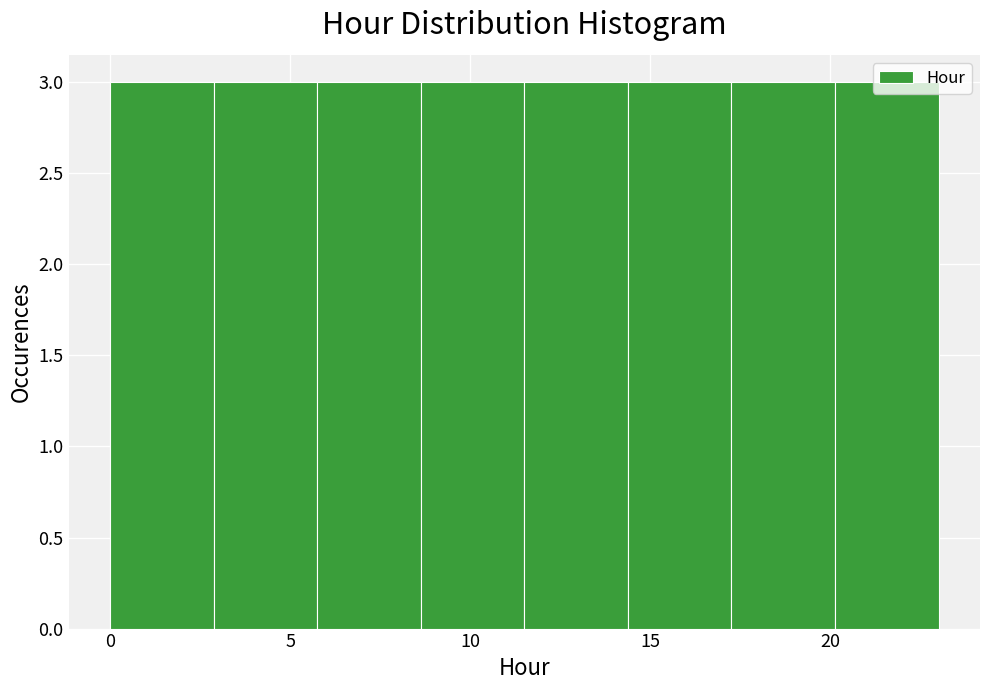

What is the height of the bar covering 0.0 to 3.0 on the x-axis? Neither the bar edges nor the heights are printed on the chart, so give them approximately, as read against the axes.

3